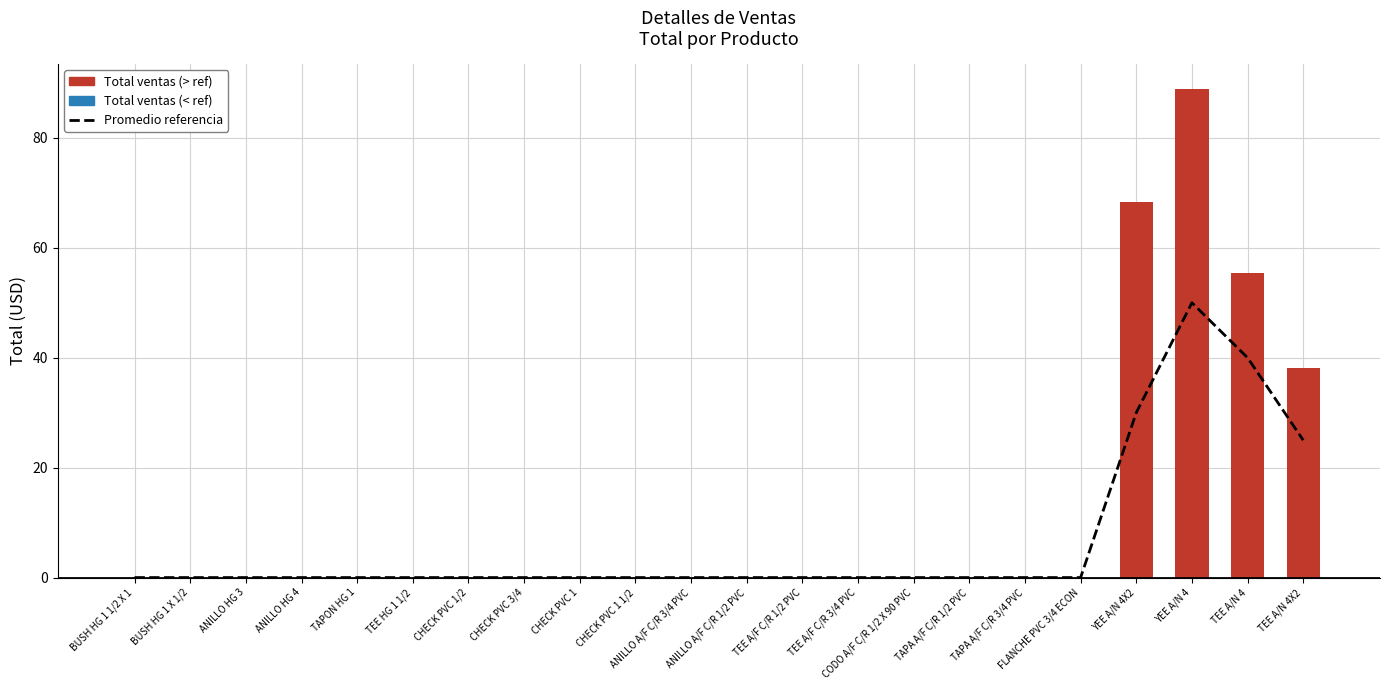

What is the sum of all TOTAL values?

250.7